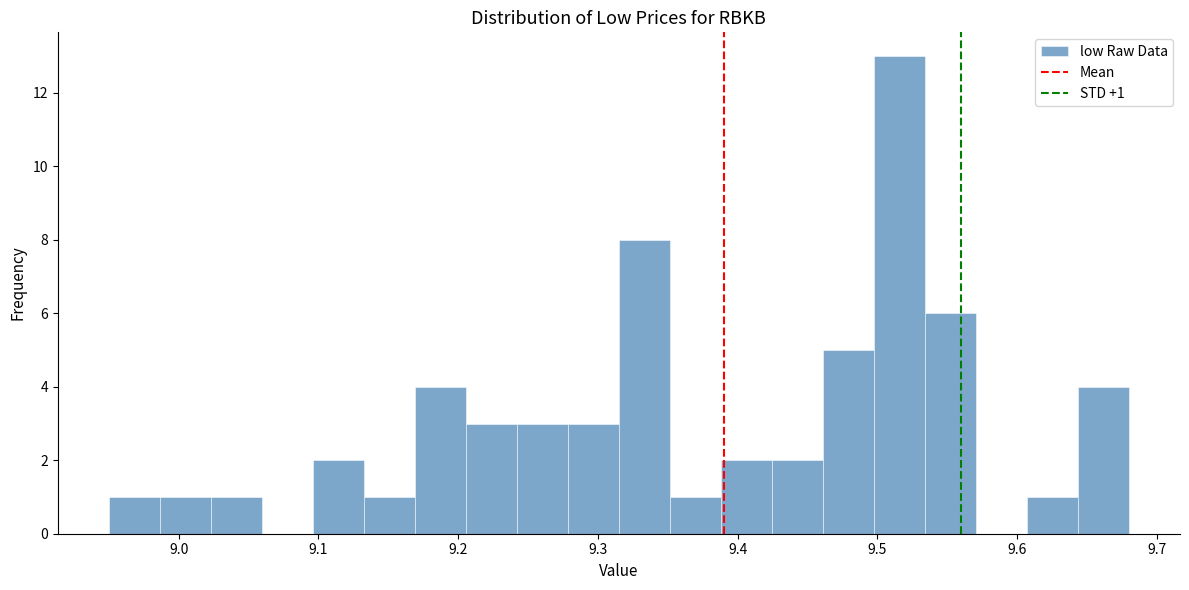

Around what value on the x-axis is the tallest bar? Give the approximate position of its centre, as read against the axis.

9.52